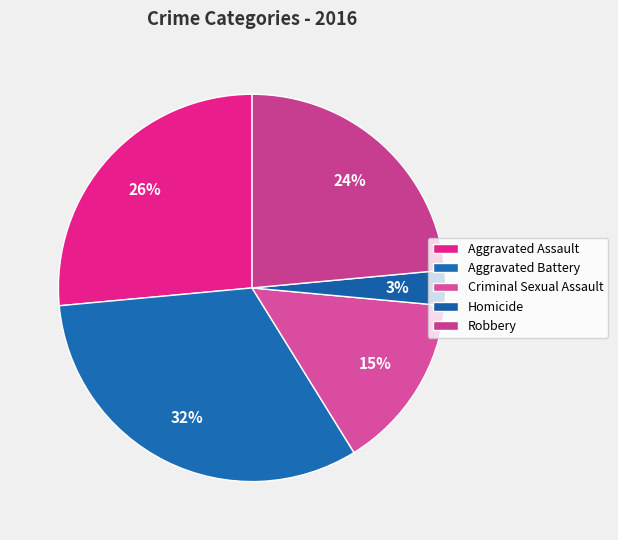

How many slices are in this pie chart?

5